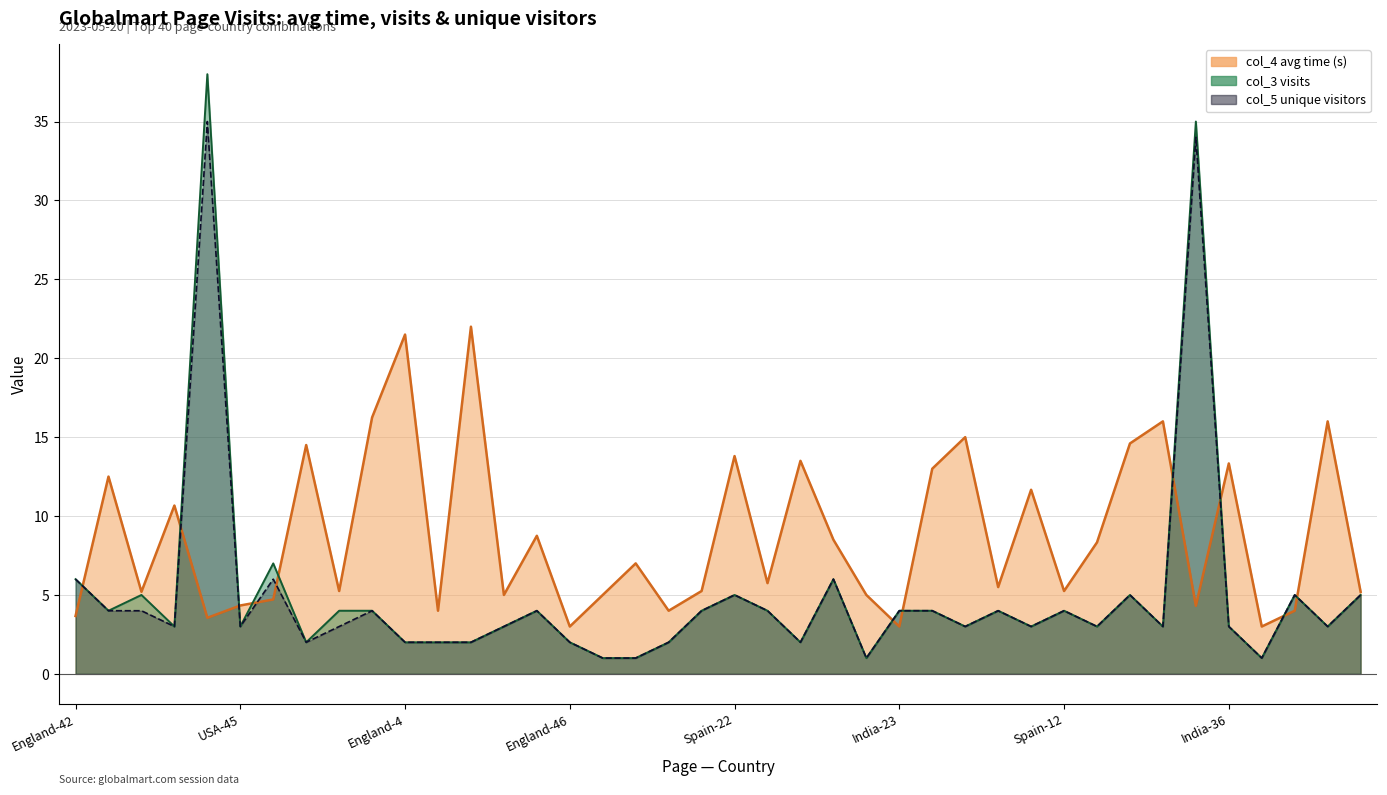

What is the sum of all col_5 (unique) values?

195.0